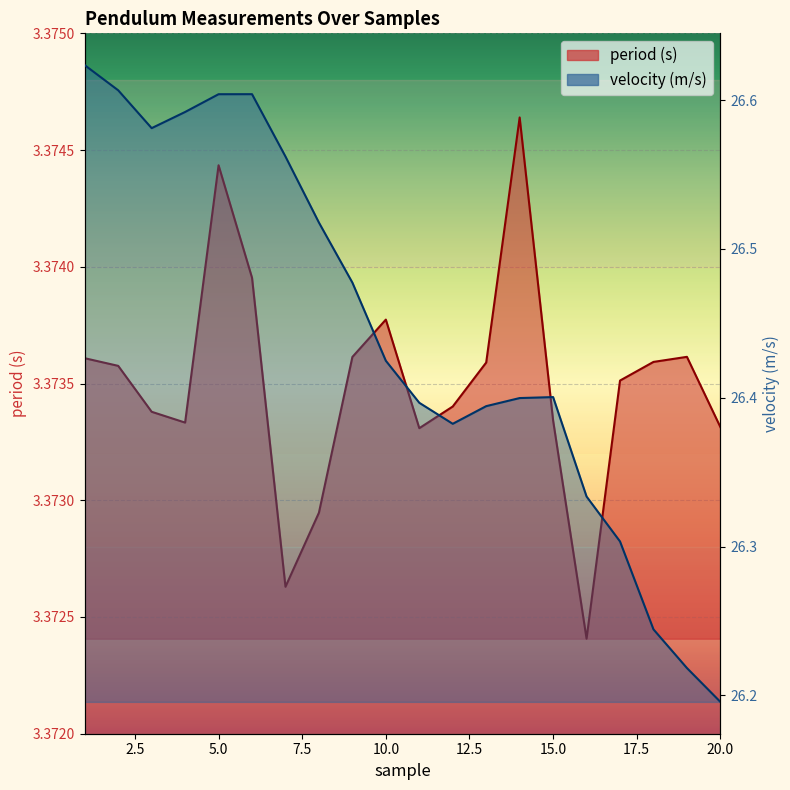

Rank the series by their average value, from highest to lowest.

velocity (m/s), period (s)